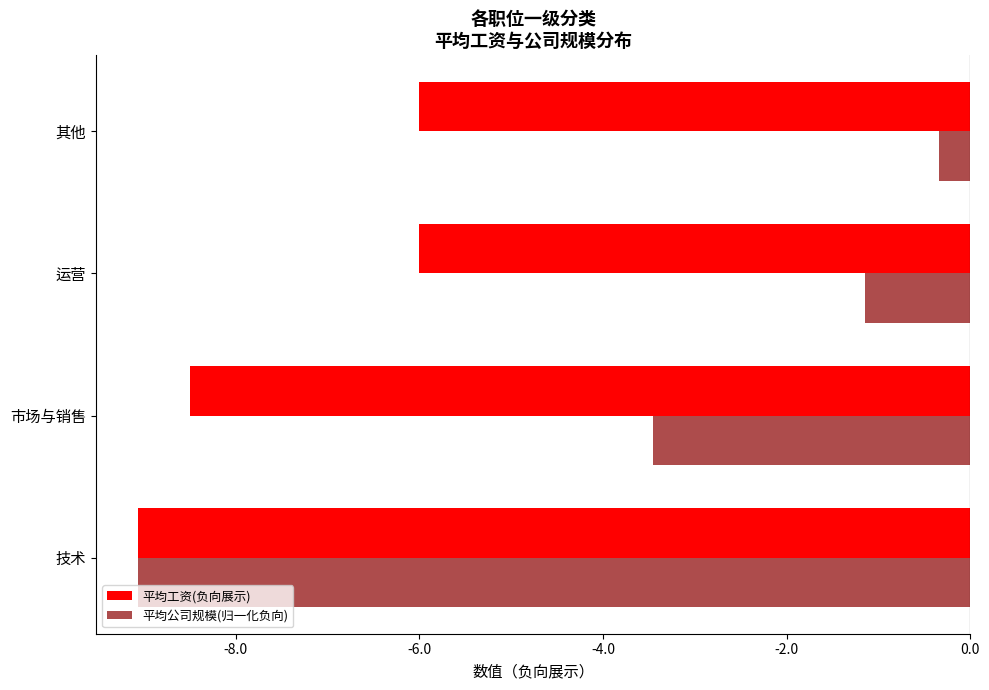

At which category does the chart reach its minimum across all series?

技术